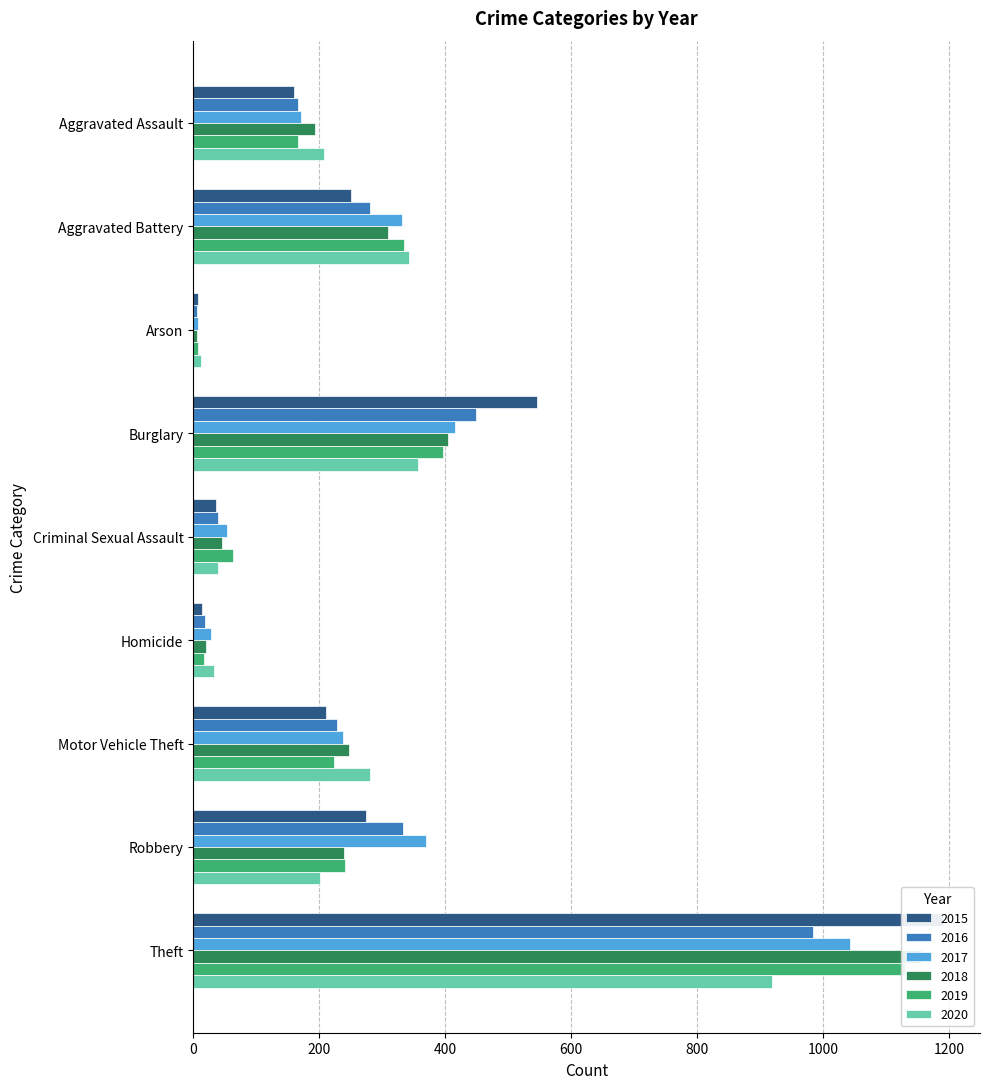

How many values in the 2018 series exceed 239?

4